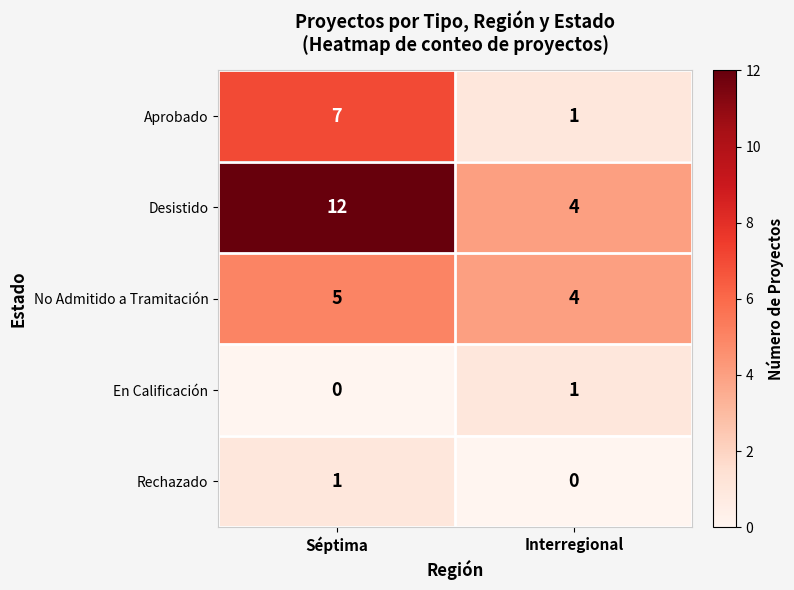

Count the number of categories in the chart.

2